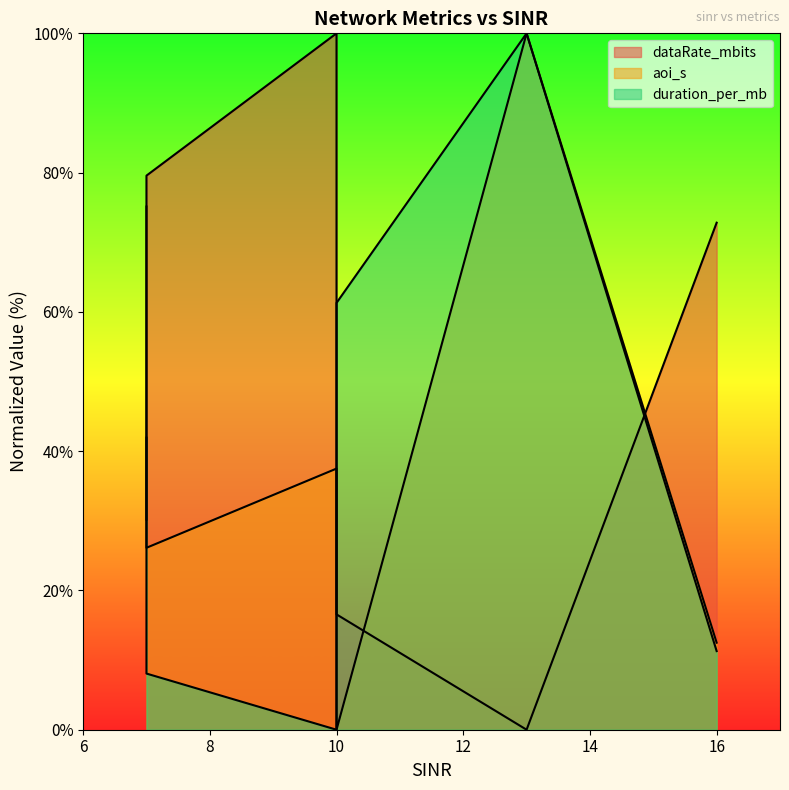

What is the difference between the duration_per_mb values at 13.0 and 16.0?

88.7